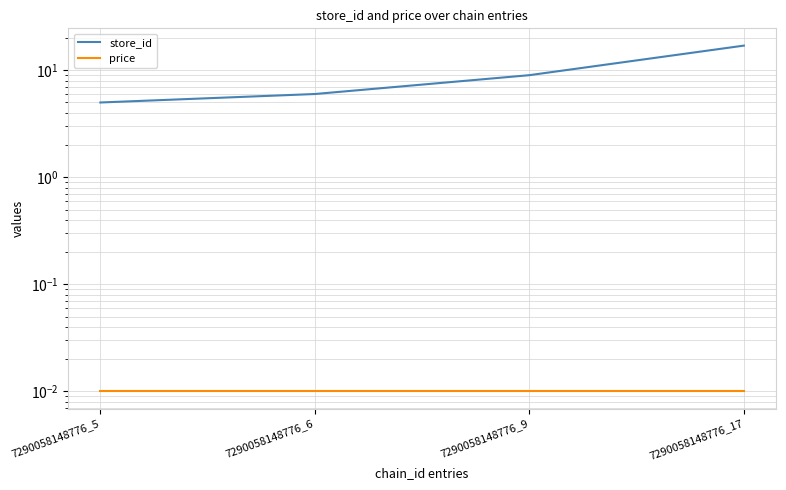

At which label does store_id reach its minimum?

7290058148776_5